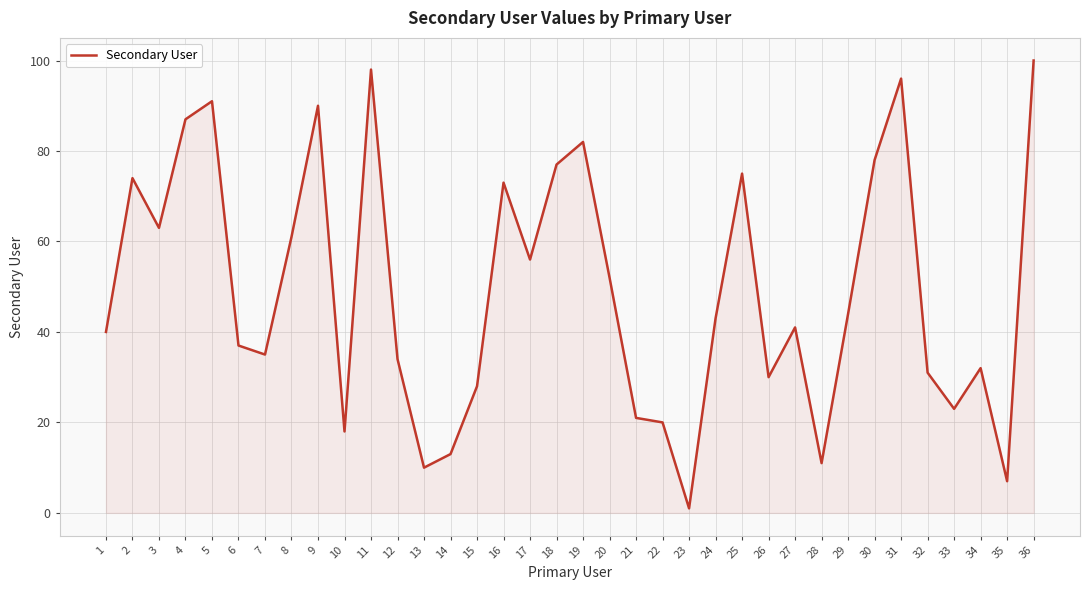

The value at 19 is 82. True or false?

True